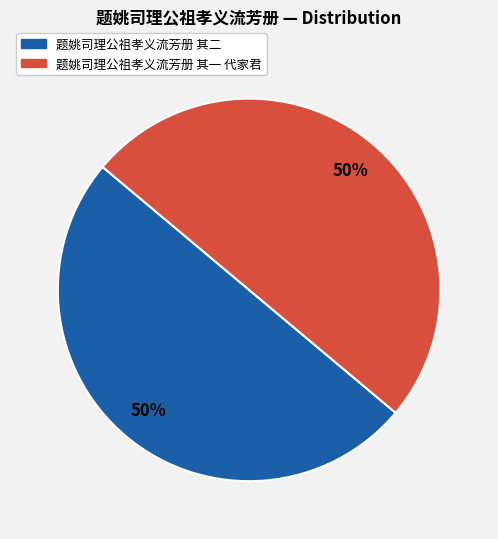

To the nearest percent, what is the combined percentage of 题姚司理公祖孝义流芳册 其二 and 题姚司理公祖孝义流芳册 其一 代家君?

100%